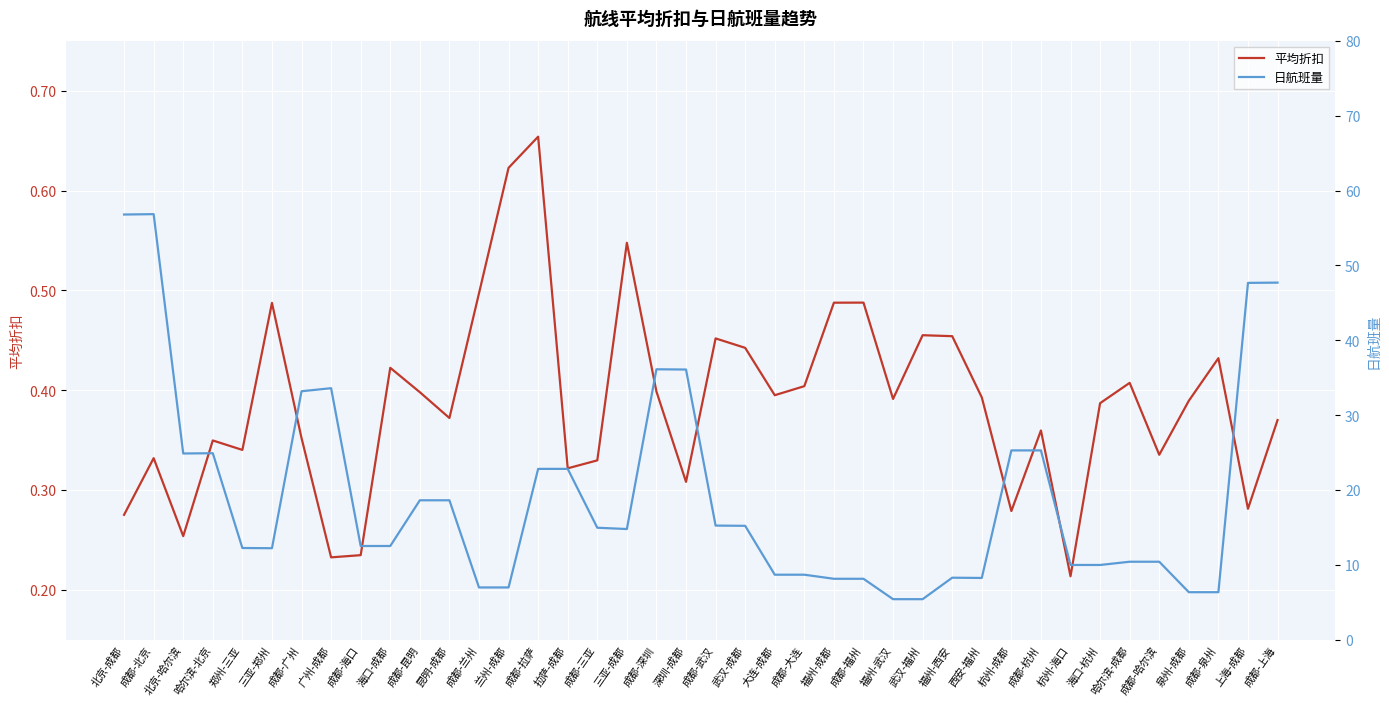

True or false: 平均折扣 and 日航班量 cross at least once.

False